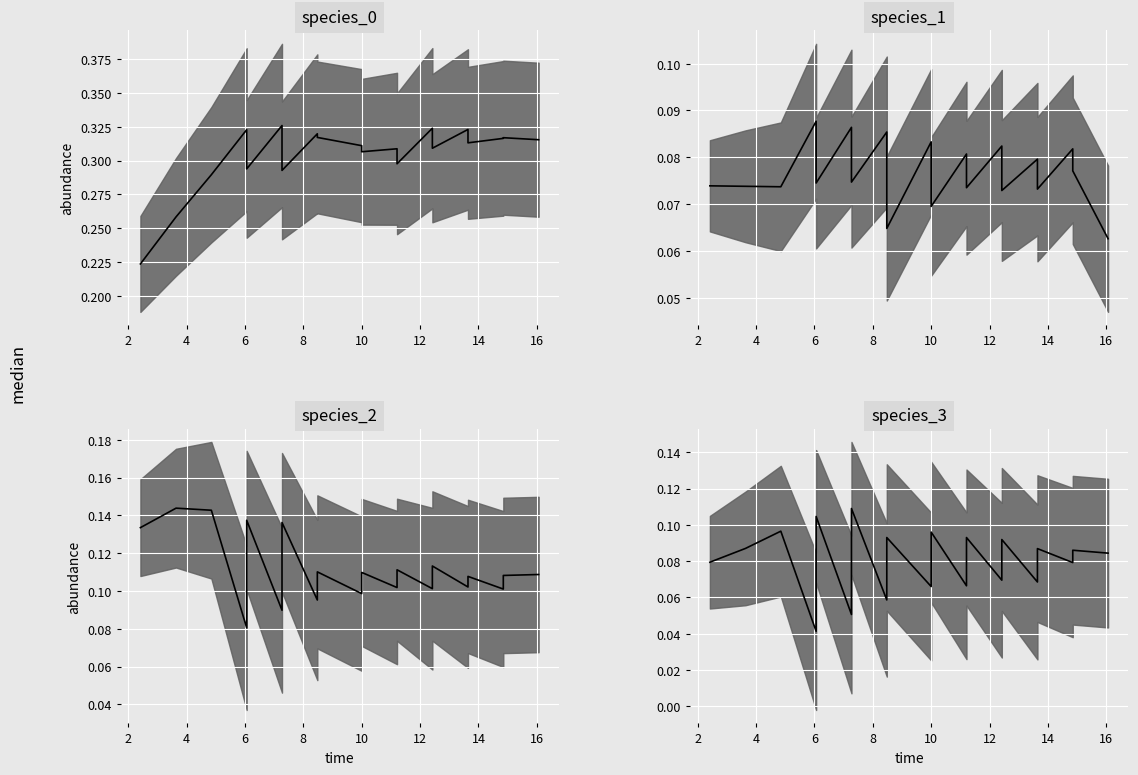

What is the value of the species_2 median point at the 8th from the left?

0.1